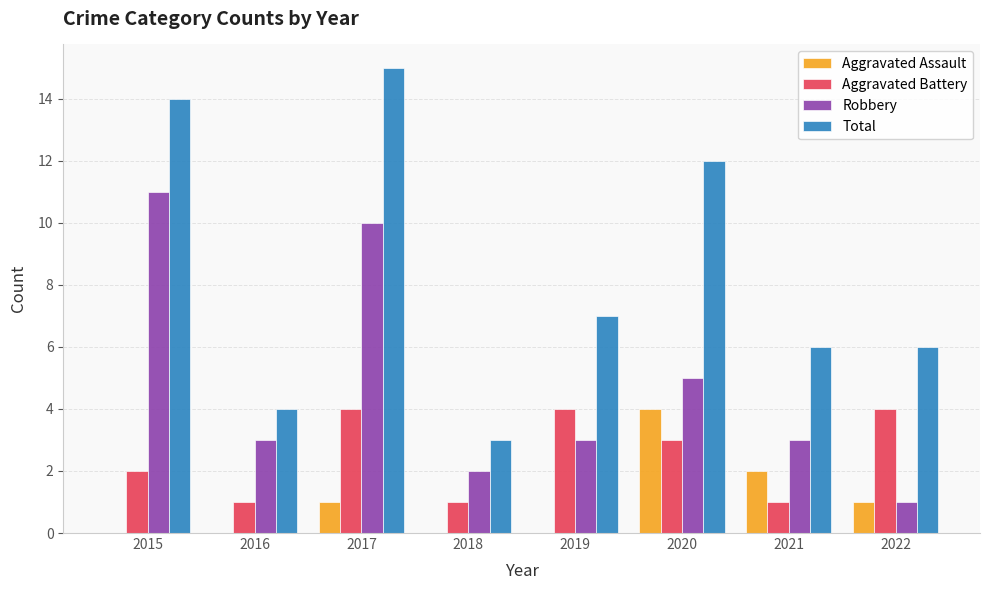

The Aggravated Battery series shows 4 at 2022. True or false?

True